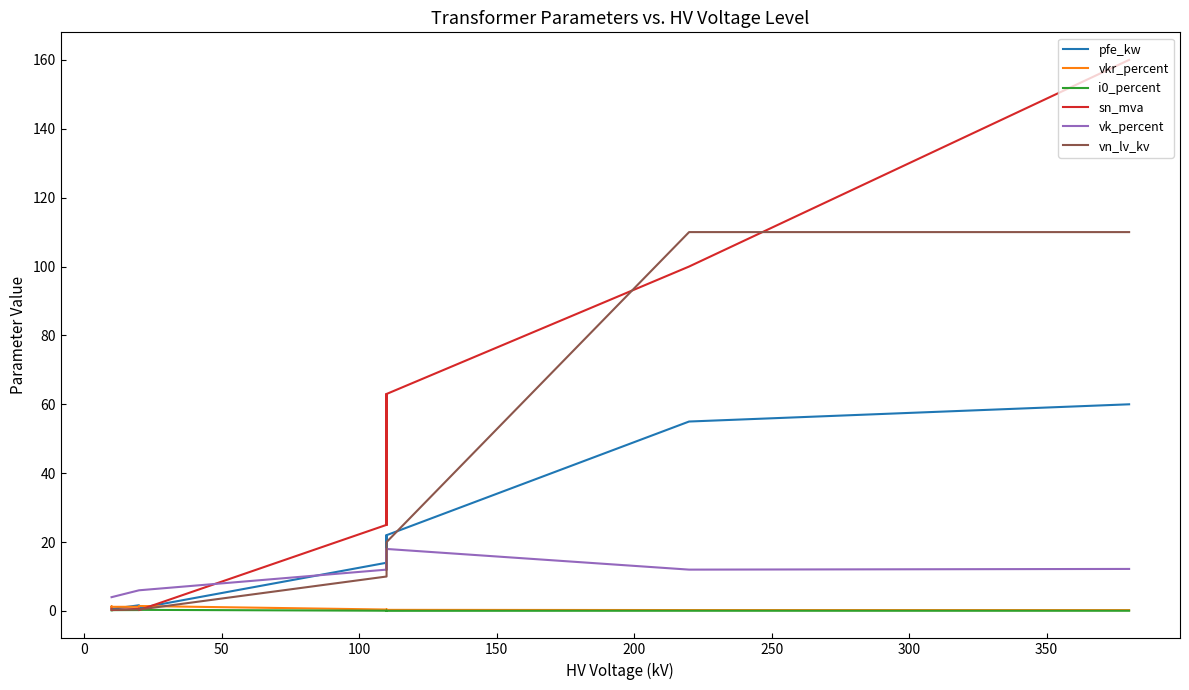

True or false: vn_lv_kv has a value of 57.6 at 0.

False